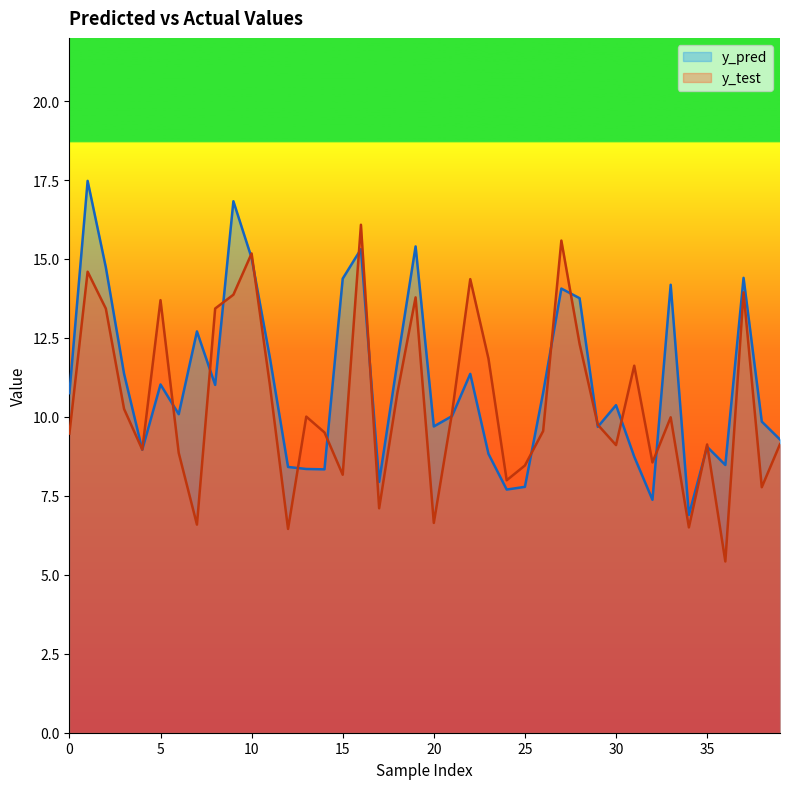

Which label corresponds to the smallest value in the chart?

36